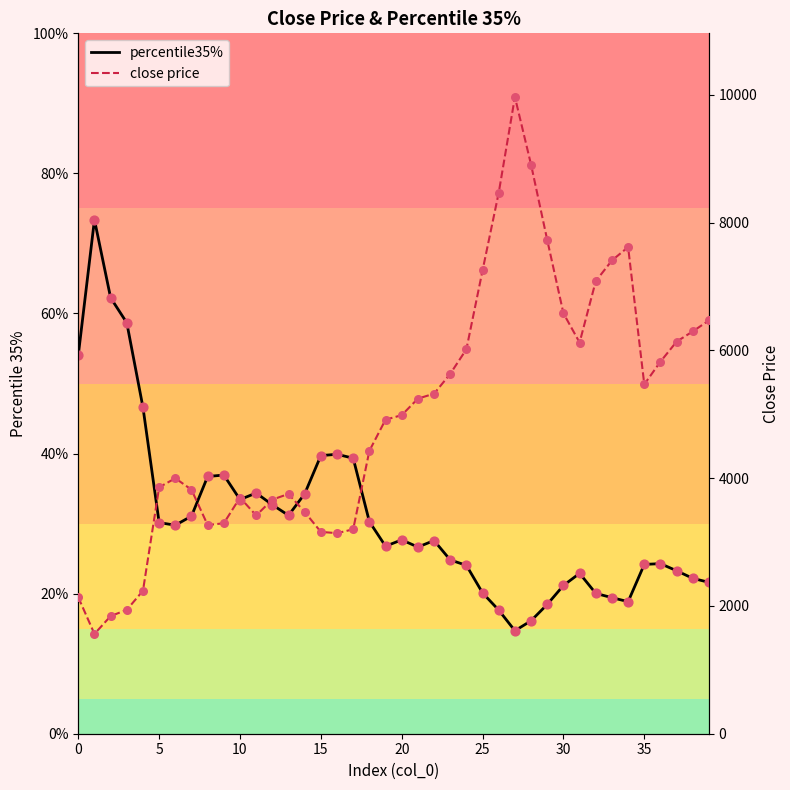

Which series contains the lowest Y value?

percentile35%